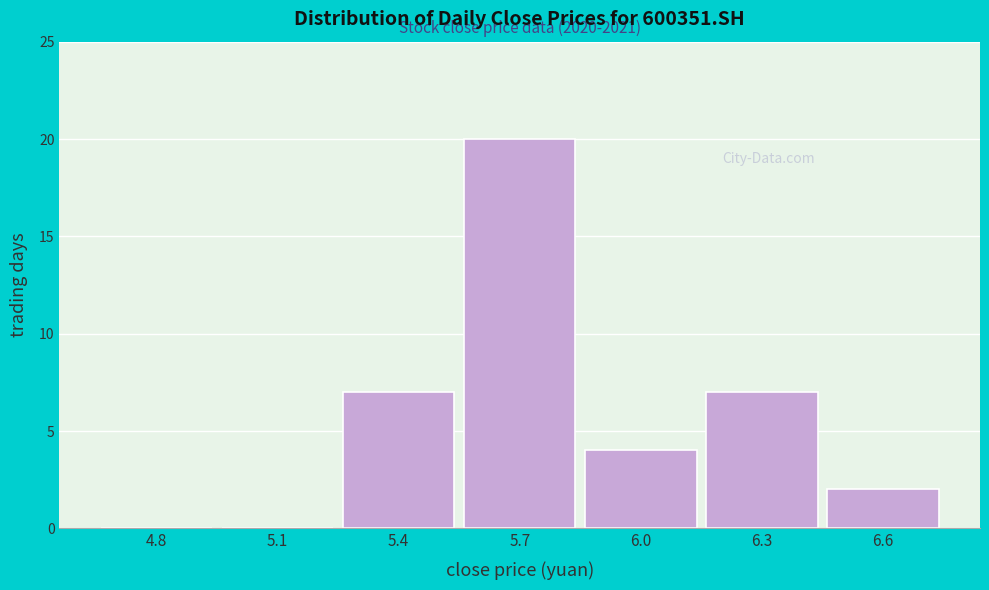

Reading left to right, transcribe all the data shown in this chart.

4.8=0	5.1=0	5.4=7	5.7=20	6.0=4	6.3=7	6.6=2